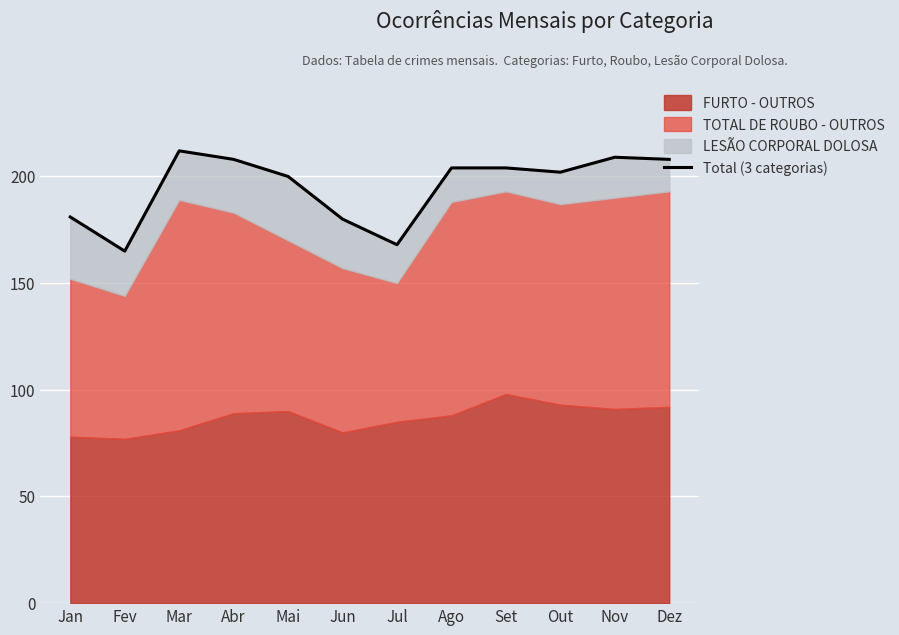

How many data points are above 204?

4